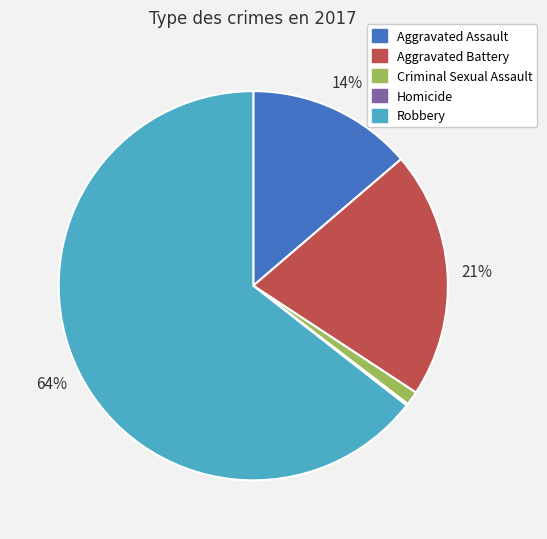

The Robbery slice represents 58% of the pie. True or false?

False